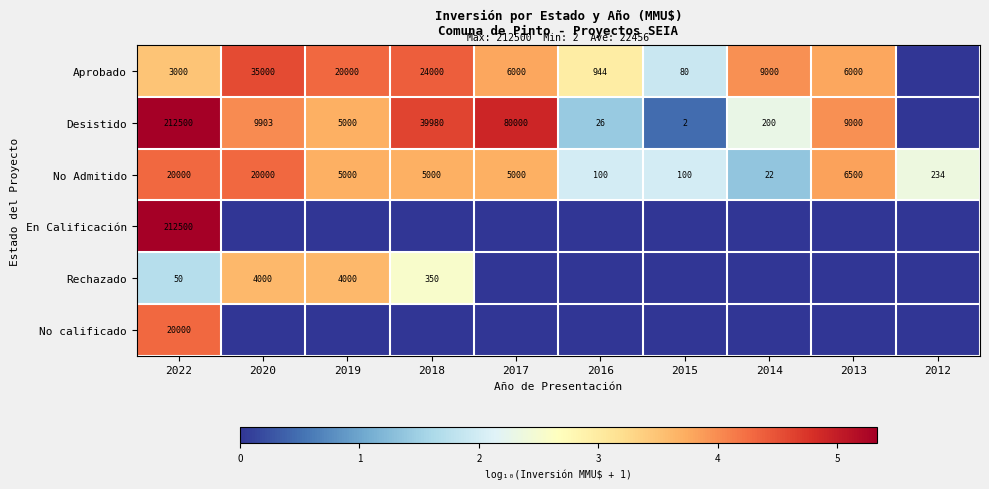

Where does the No Admitido series first go above 5000?

2022